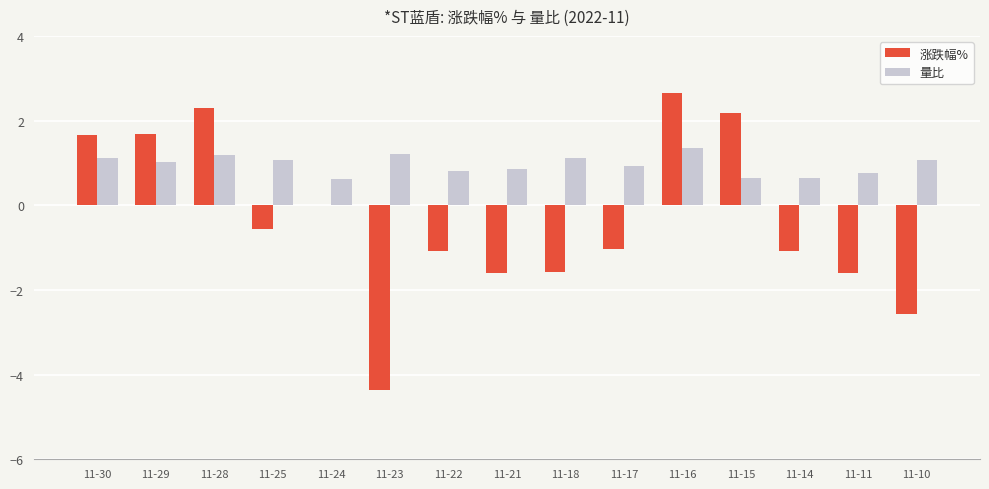

Read the 涨跌幅% value at 11-28.

2.3